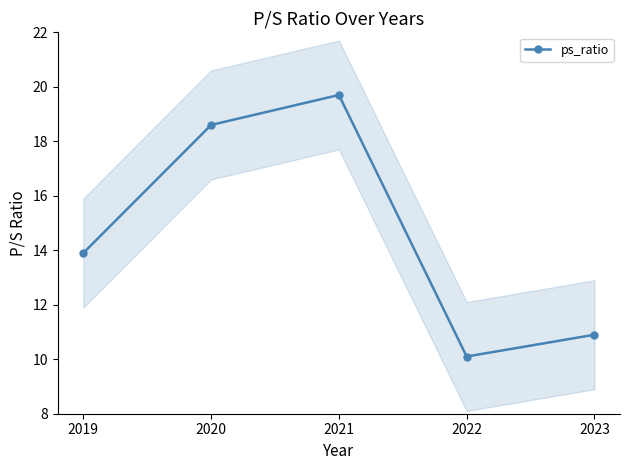

In ps_ratio, how many points are lower than both neighbors (excluding endpoints)?

1